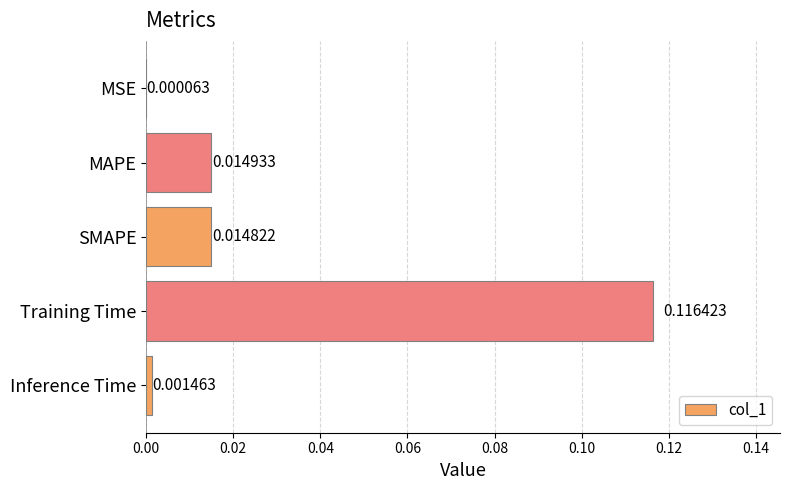

Between SMAPE and Inference Time, which is larger?

SMAPE